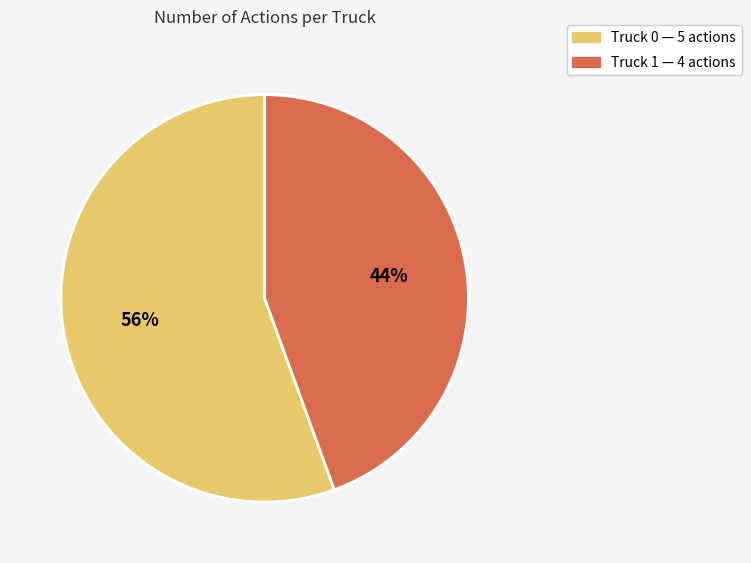

True or false: Truck 0 accounts for 61% of the total.

False